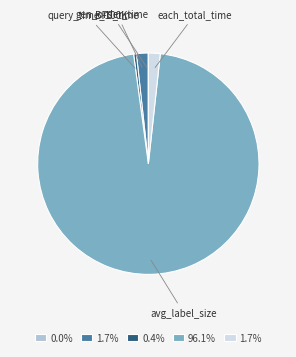

Is there a majority slice in this chart?

Yes